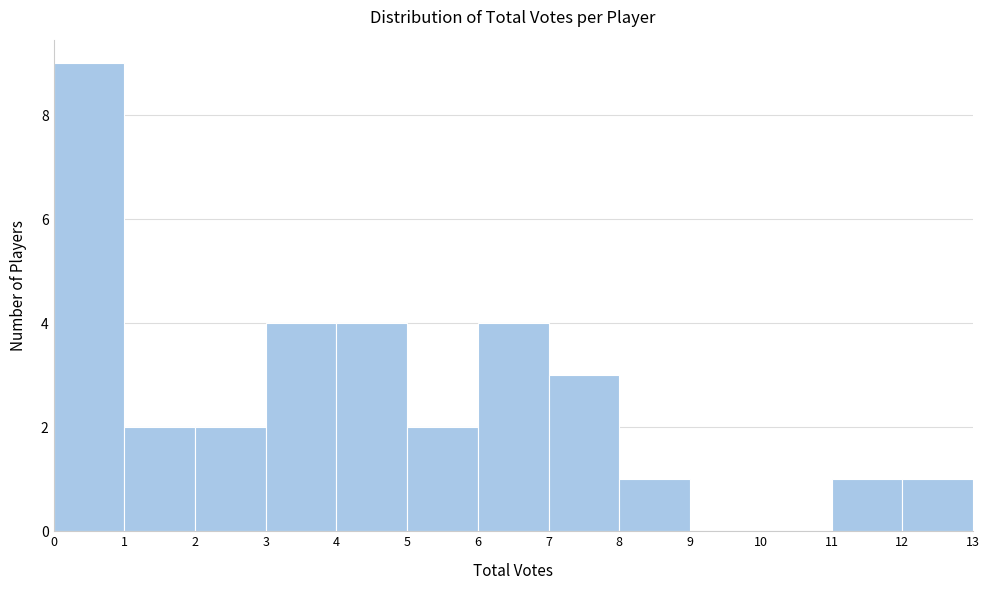

How tall is the bar that spans 3 to 4 on the x-axis? The values are not printed on the chart, so give them approximately, as read against the axis.

4